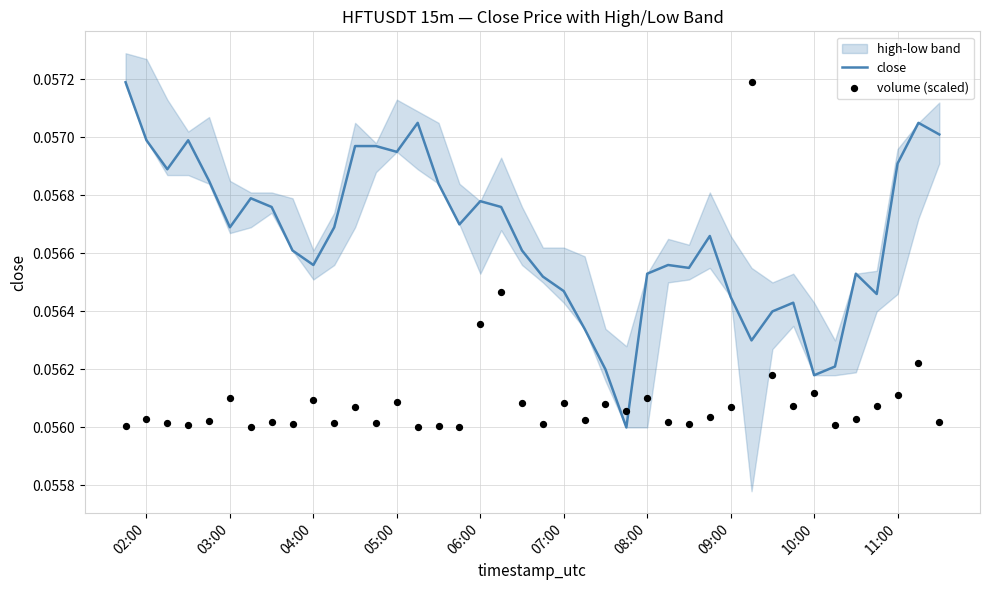

At how many categories does at least one series exceed 0?

40